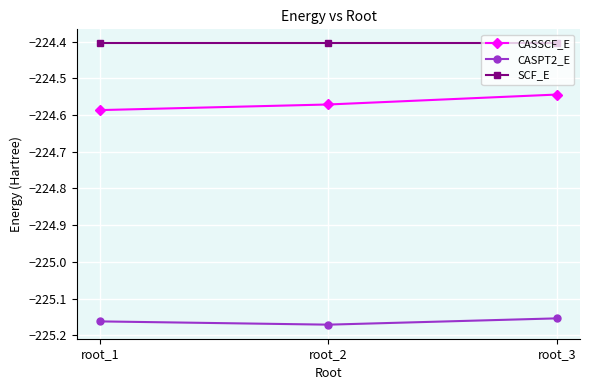

At which label is CASSCF_E closest to -224?

root_3